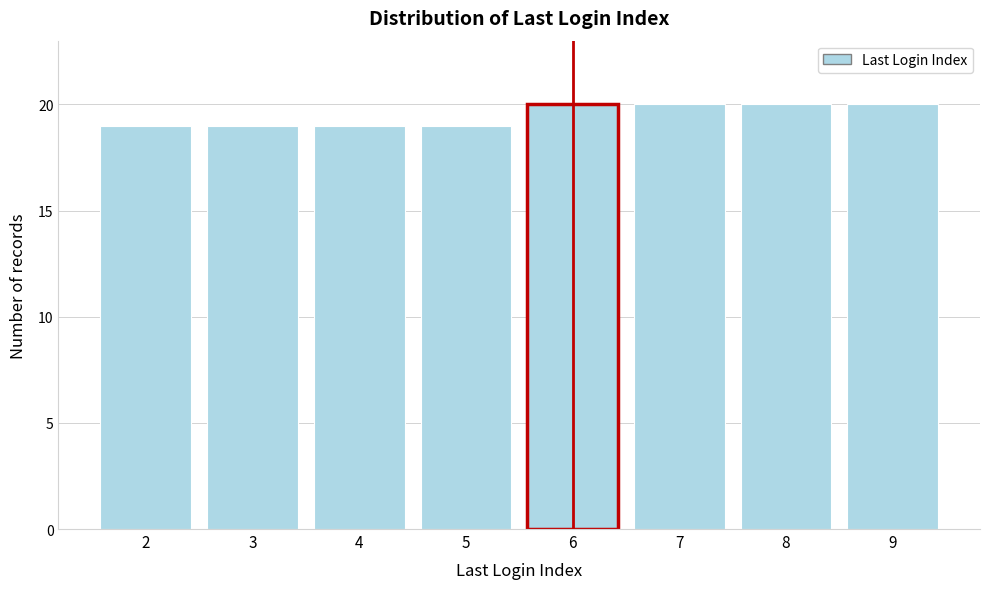

Reading left to right, what are all the values shown in this chart?

2=19	3=19	4=19	5=19	6=20	7=20	8=20	9=20